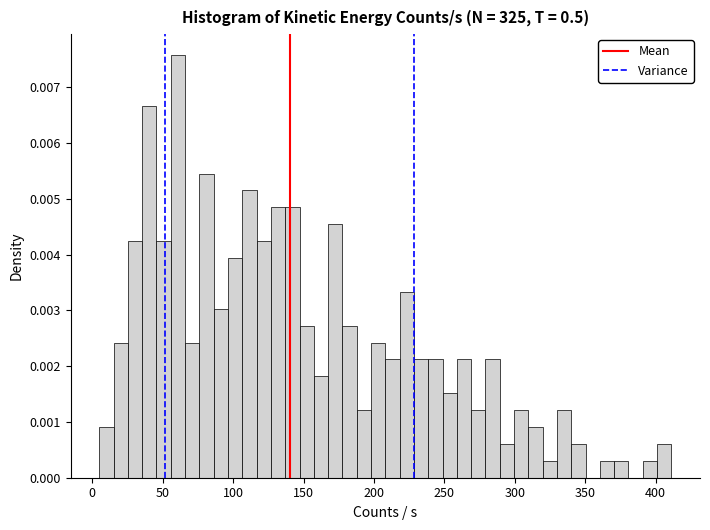

Around what value on the x-axis is the tallest bar? Give the approximate position of its centre, as read against the axis.

60